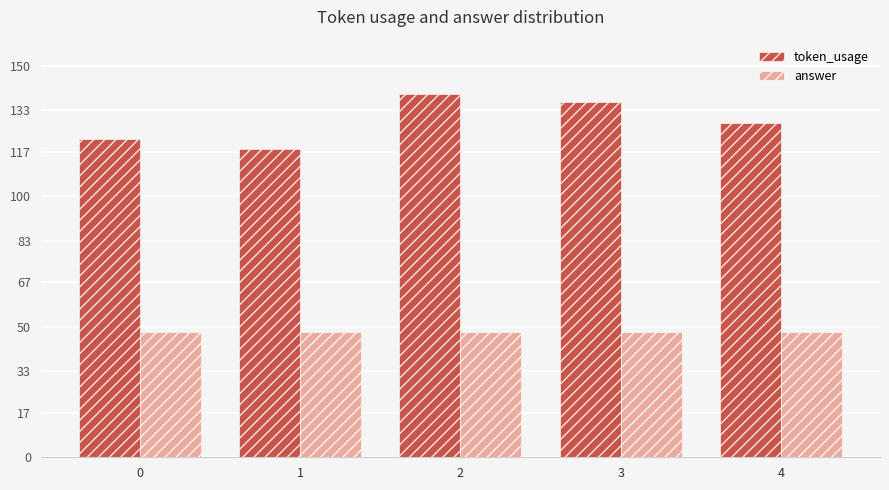

What is the minimum value shown in the chart?

48